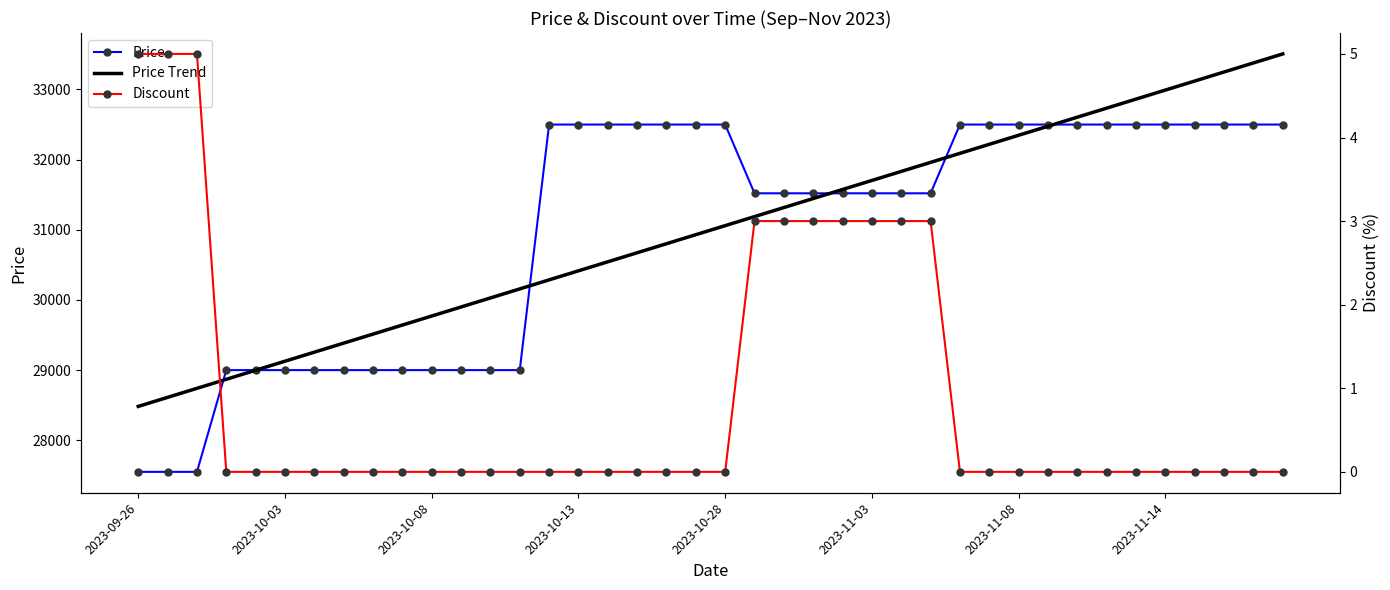

True or false: Discount and Price cross at least once.

False